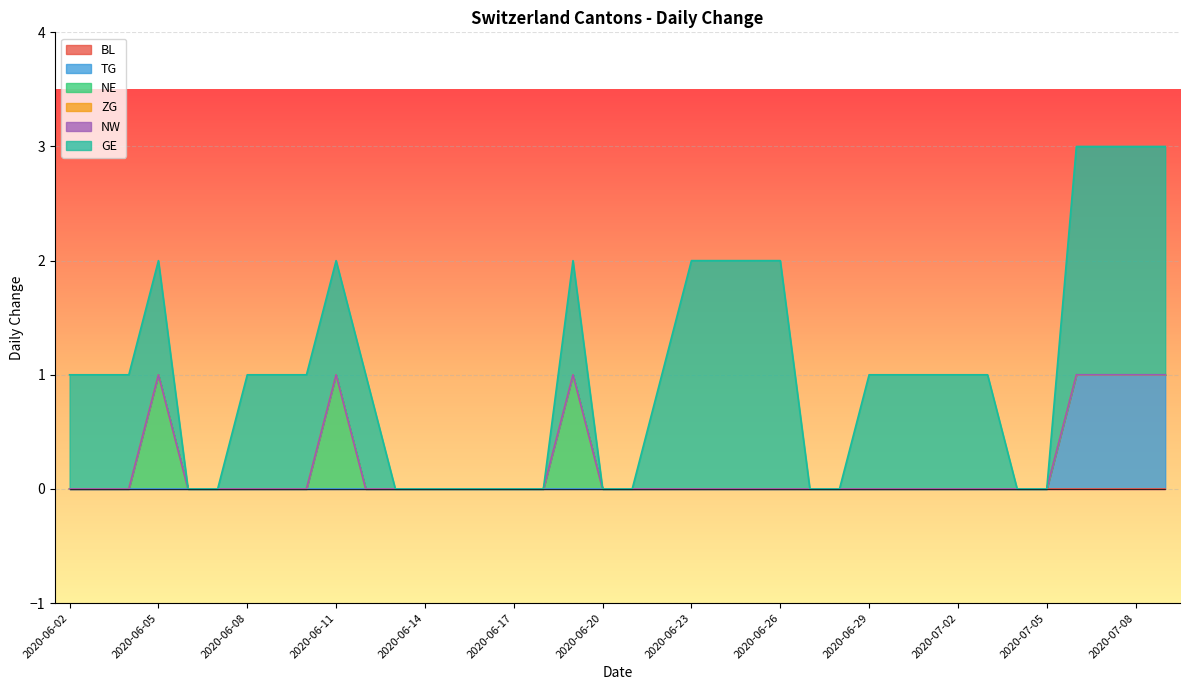

Does the chart display data point markers on the line(s)?

No